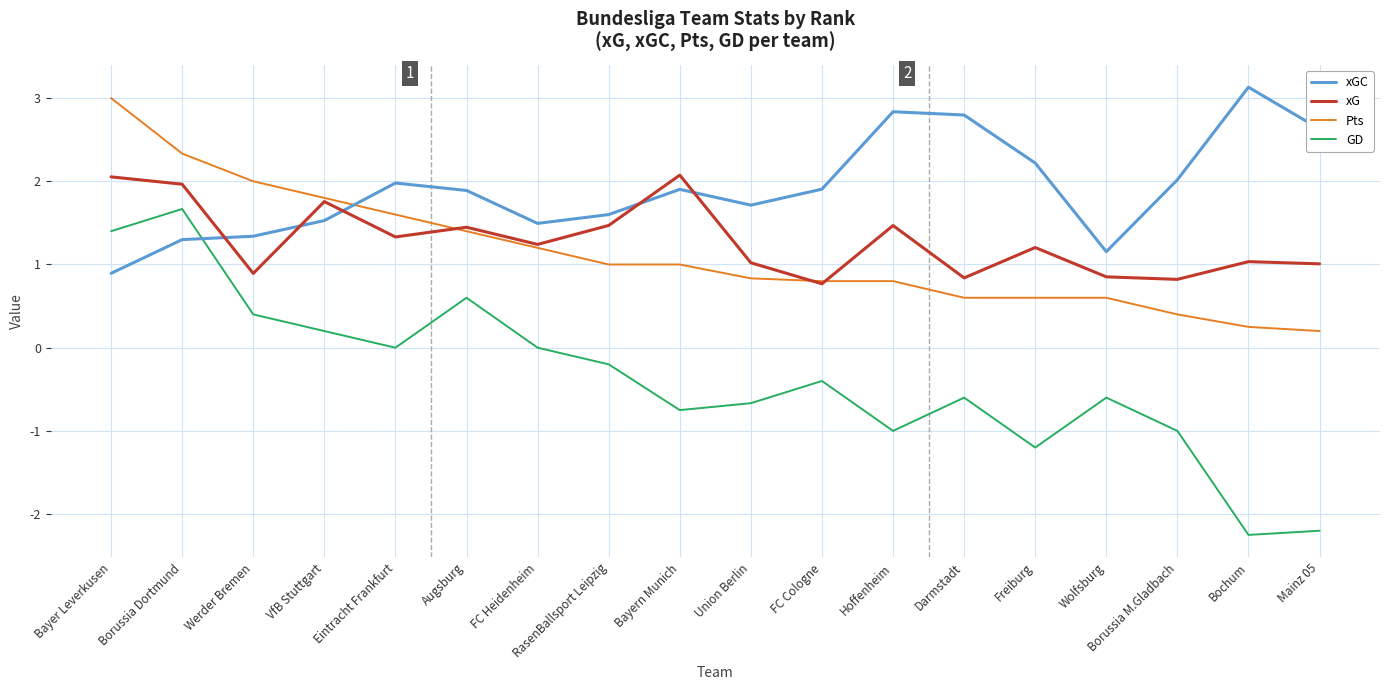

True or false: GD and xG cross at least once.

False